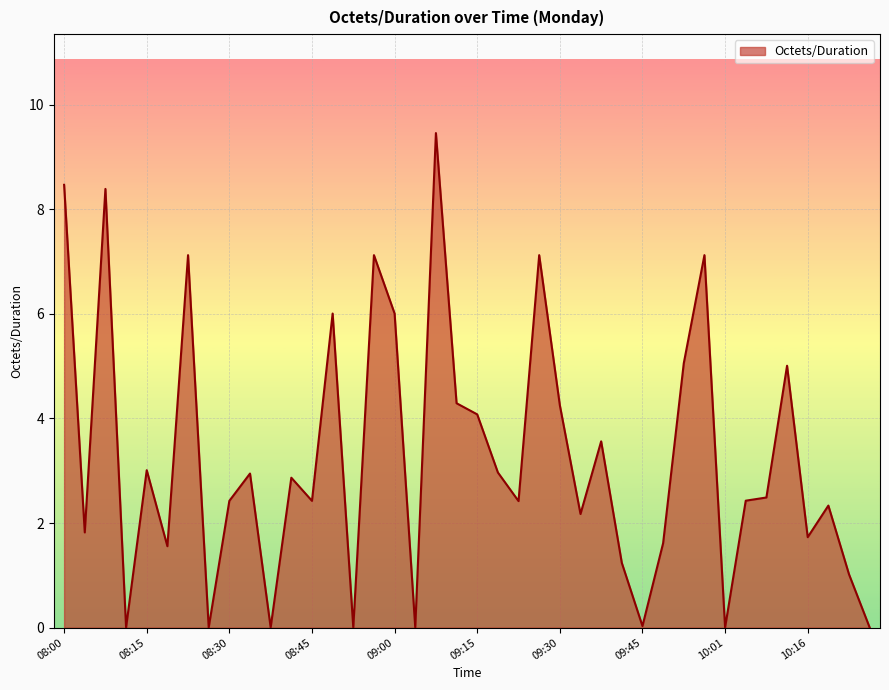

How many categories are shown in the chart?

40